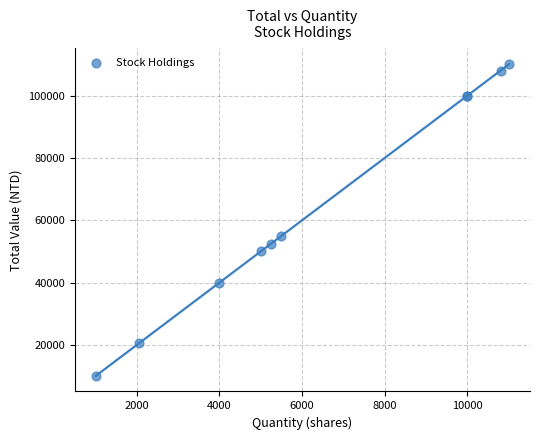

What Y value in the scatter plot is closest to 60125?

54990